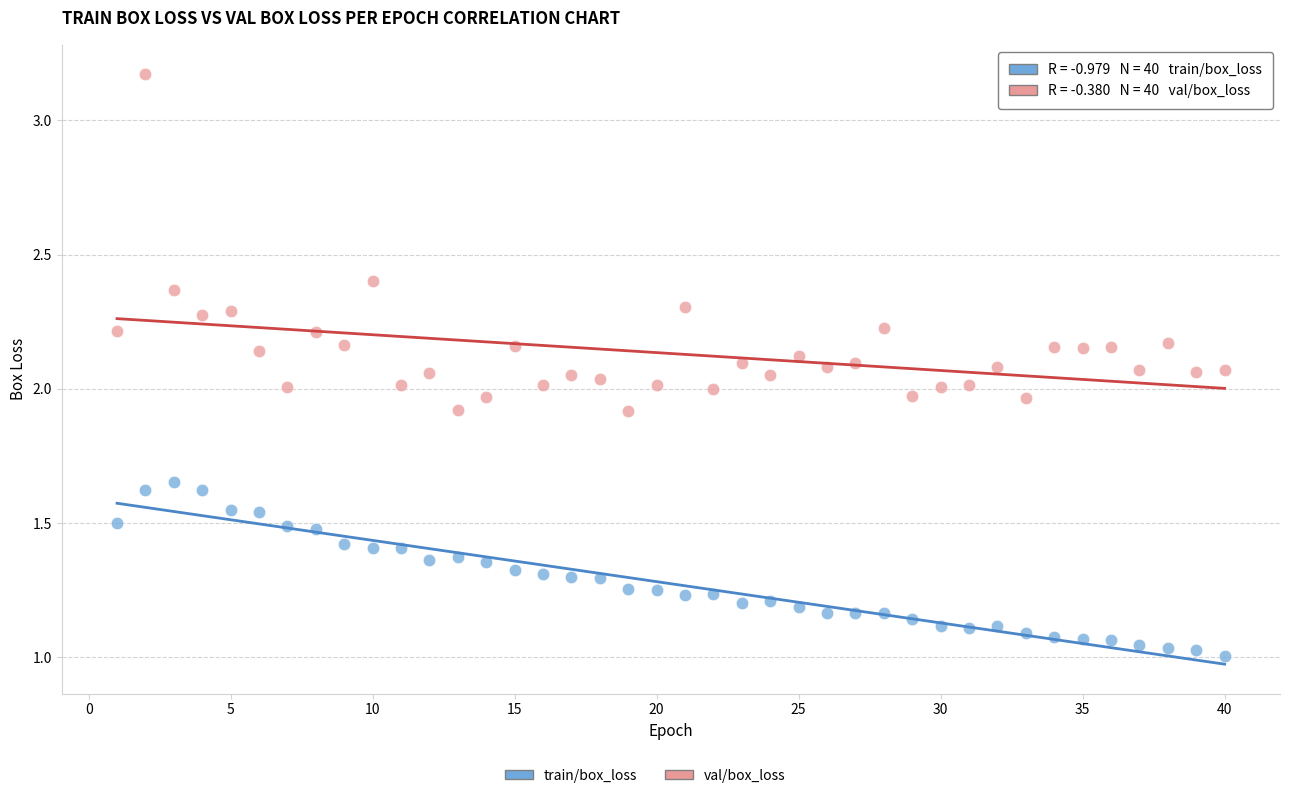

Which series reaches the maximum Y coordinate?

val/box_loss